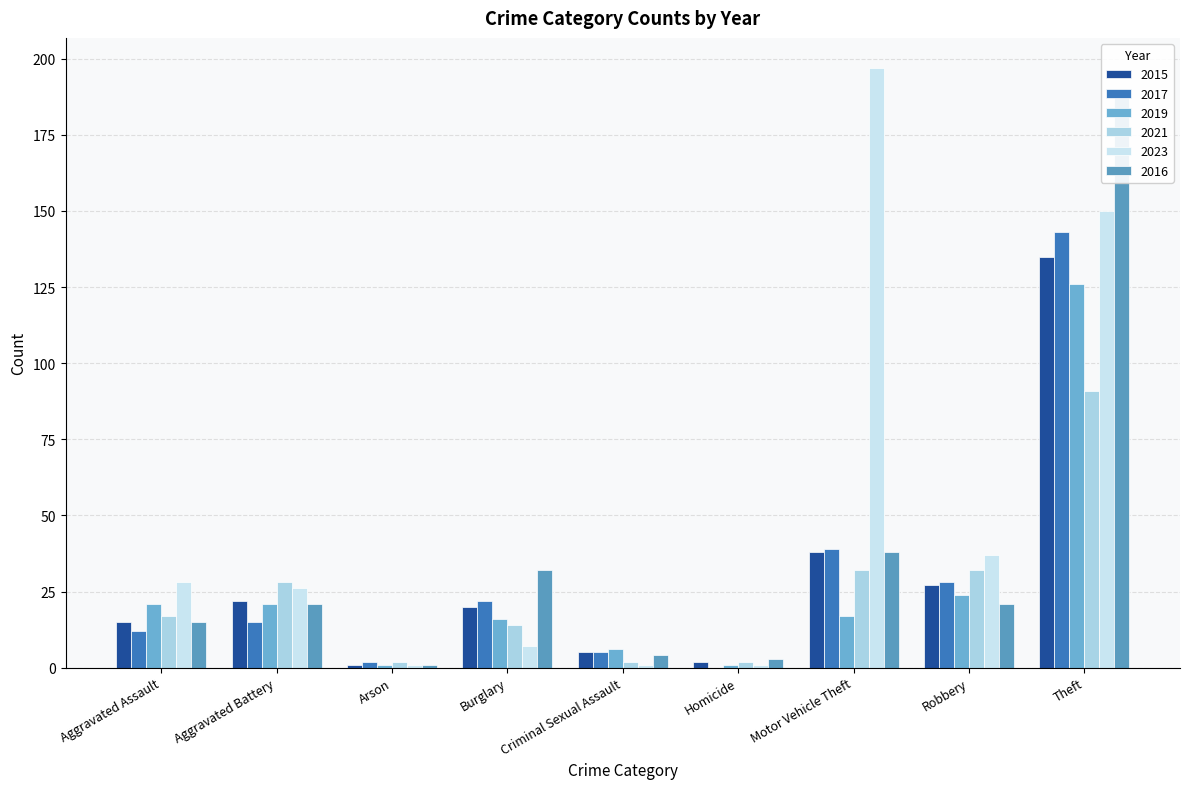

Reading left to right, what are all the values shown in this chart?

2015: 15	22	1	20	5	2	38	27	135
2017: 12	15	2	22	5	0	39	28	143
2019: 21	21	1	16	6	1	17	24	126
2021: 17	28	2	14	2	2	32	32	91
2023: 28	26	1	7	1	1	197	37	150
2016: 15	21	1	32	4	3	38	21	190